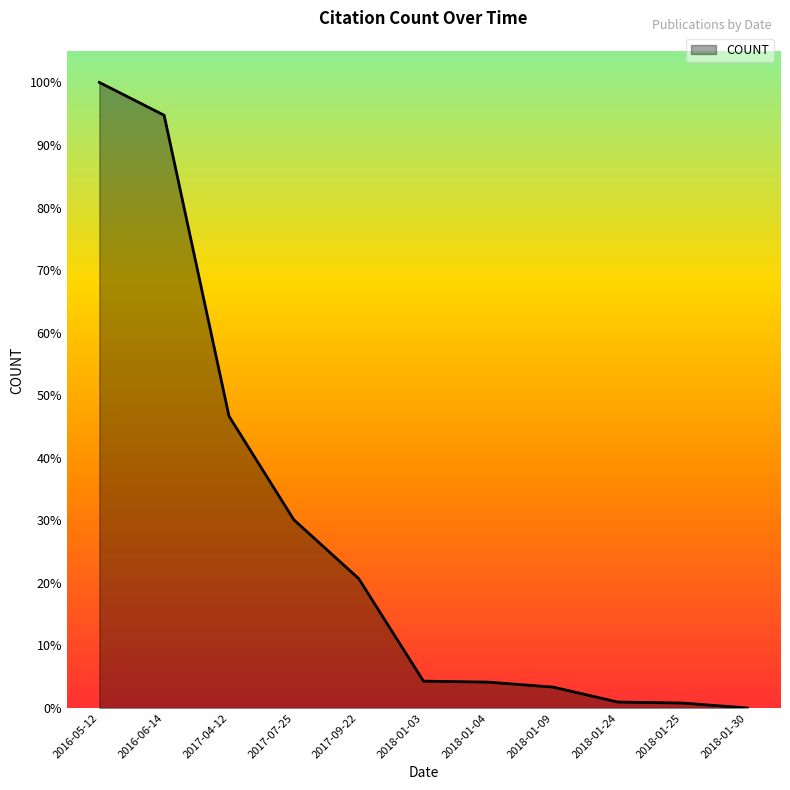

Does the chart have visible grid lines?

No